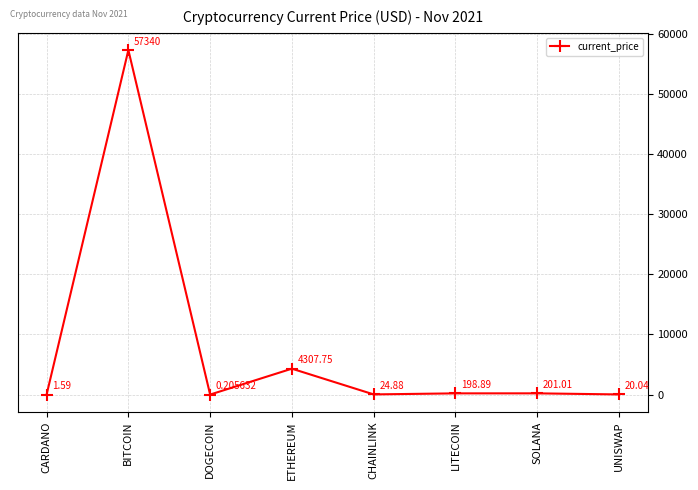

Which category has the highest value across all series?

BITCOIN